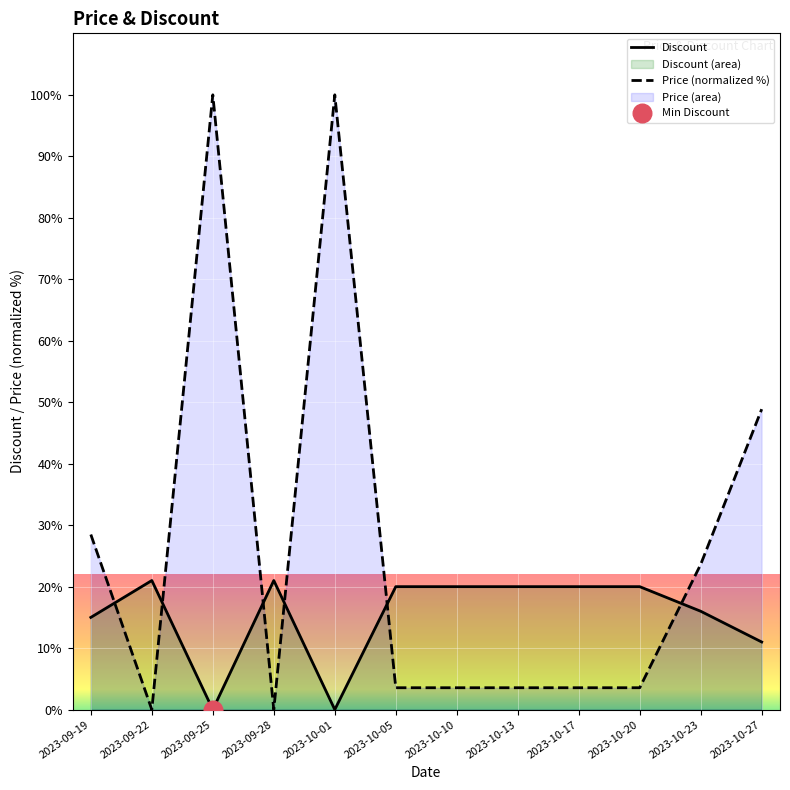

What is the total value across all series at 2023-10-17?

23.6